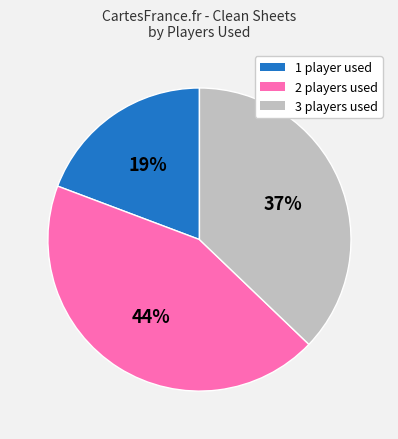

Which slice is the largest?

2 players used